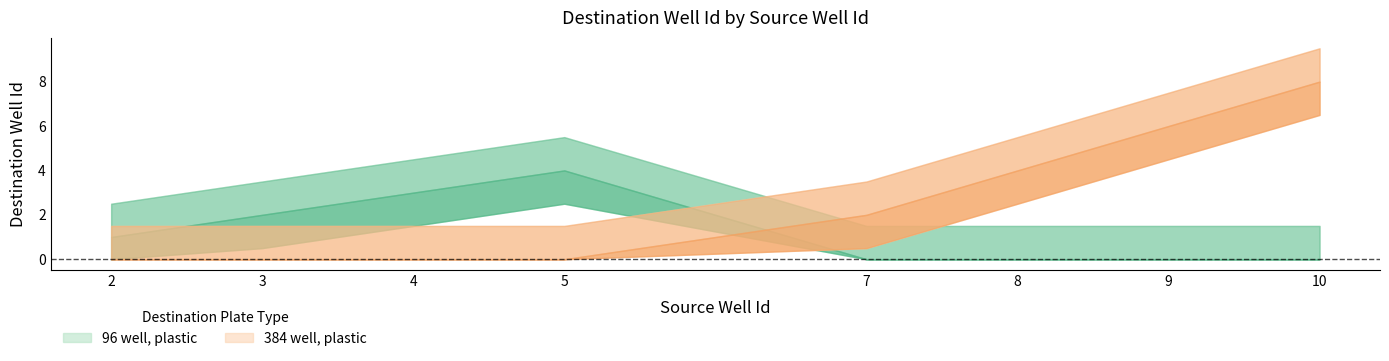

Is this an area chart (filled region under the line)?

No